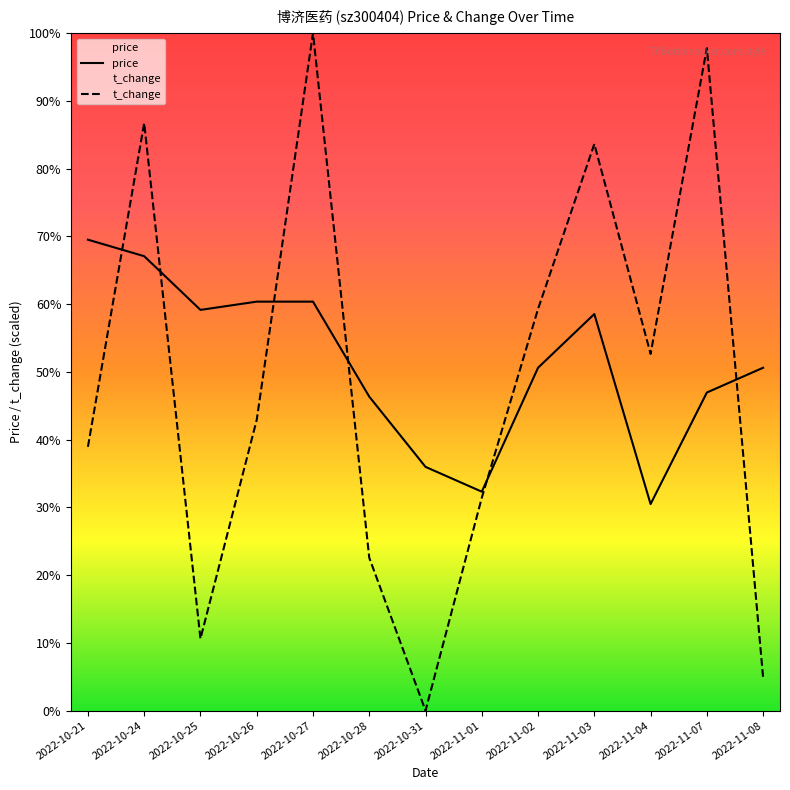

At which category does price reach its first local peak?

2022-11-03